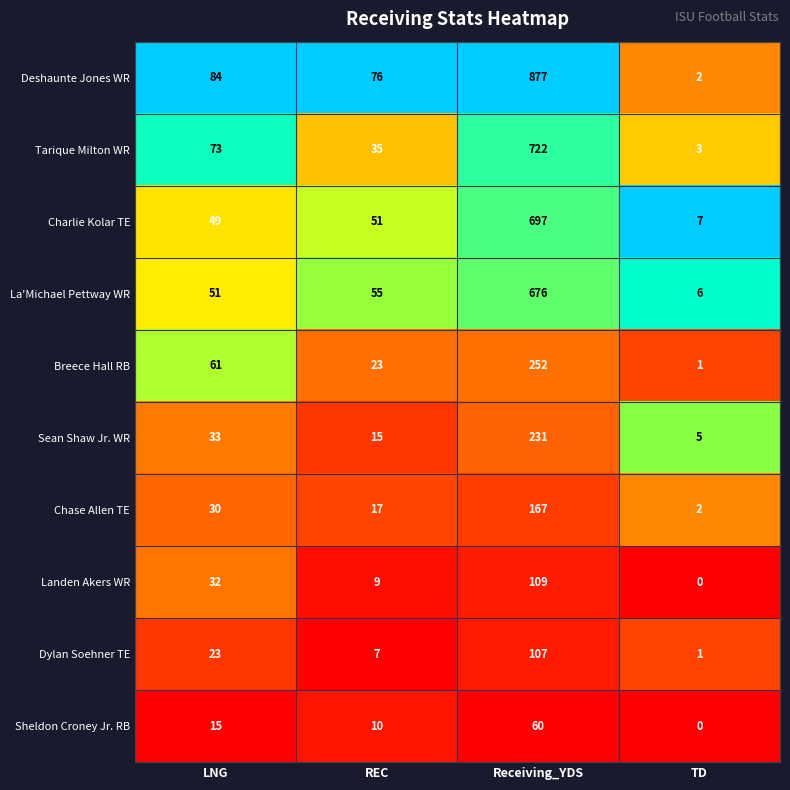

What is the total value across all series at REC?

298